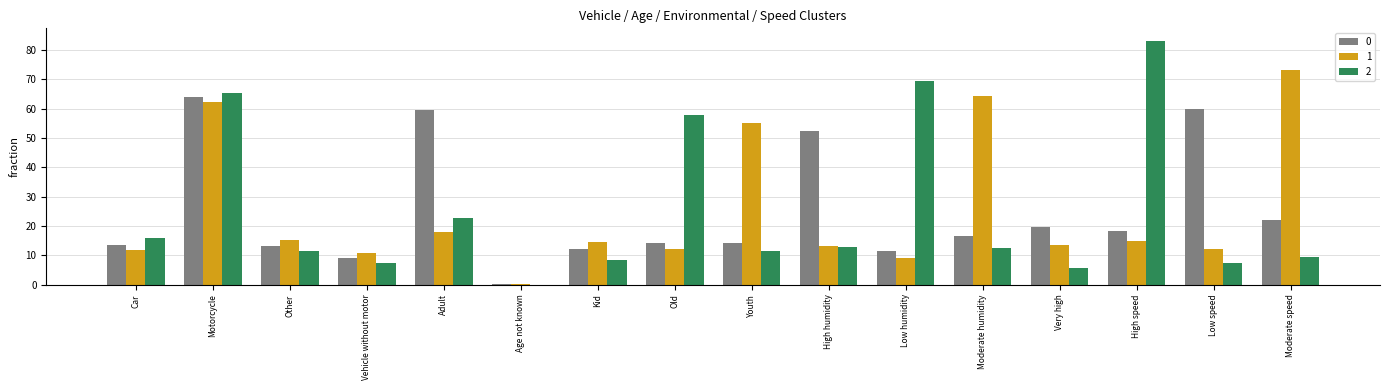

What is the maximum value for 0?

64.1